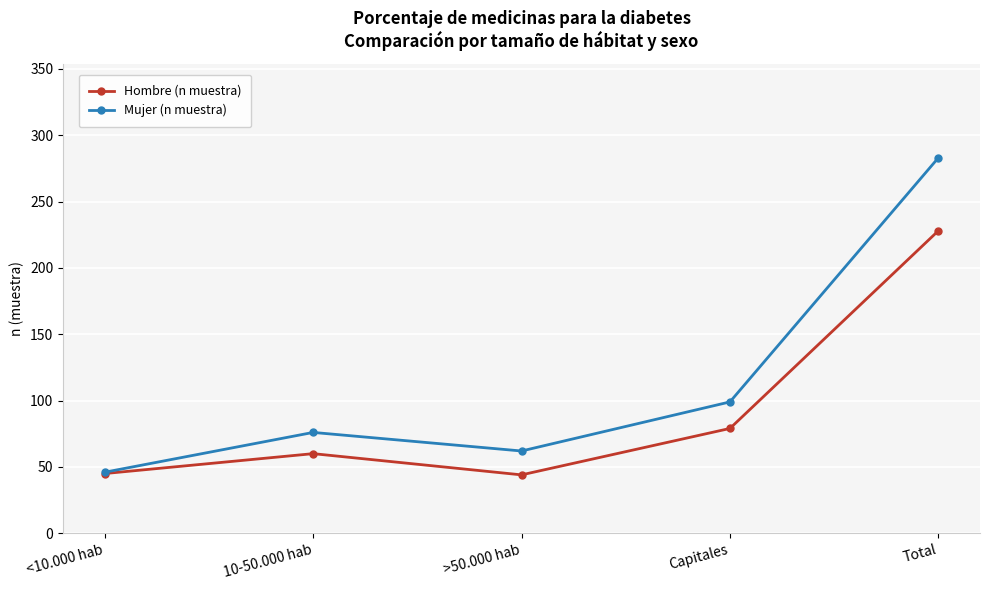

What is the minimum value for Hombre (n muestra)?

44